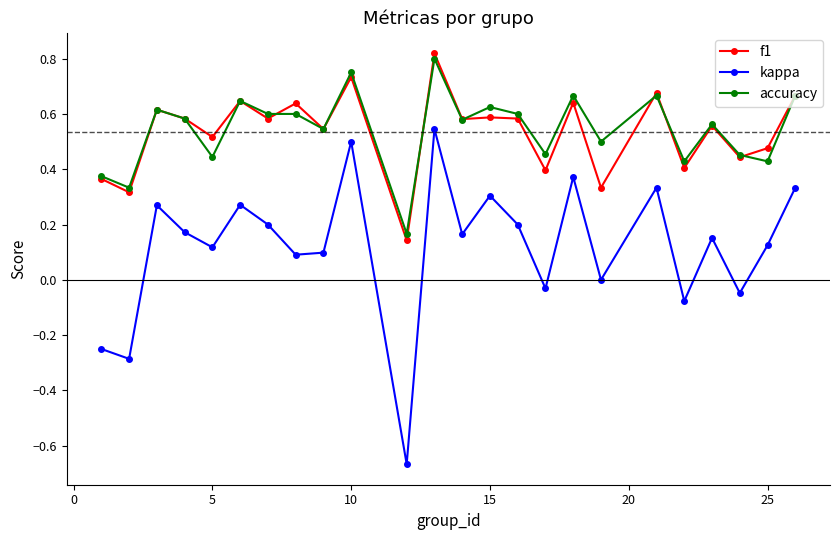

True or false: accuracy and kappa cross at least once.

False